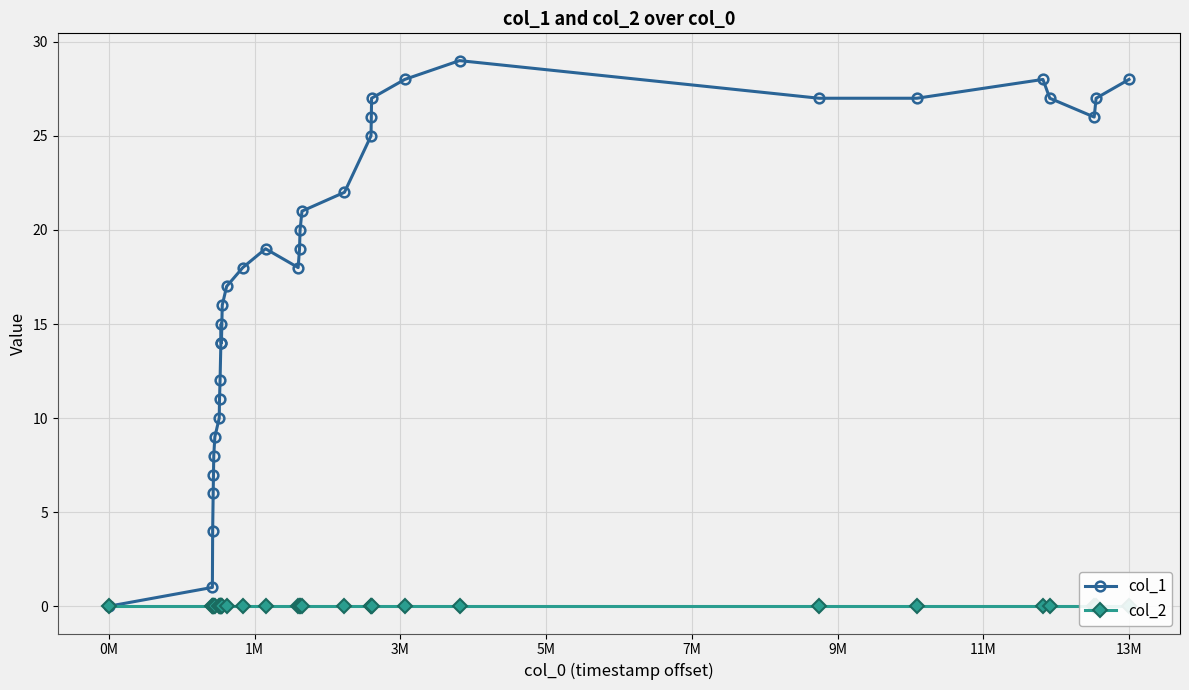

True or false: col_1 has more than 2 interior local peaks.

True